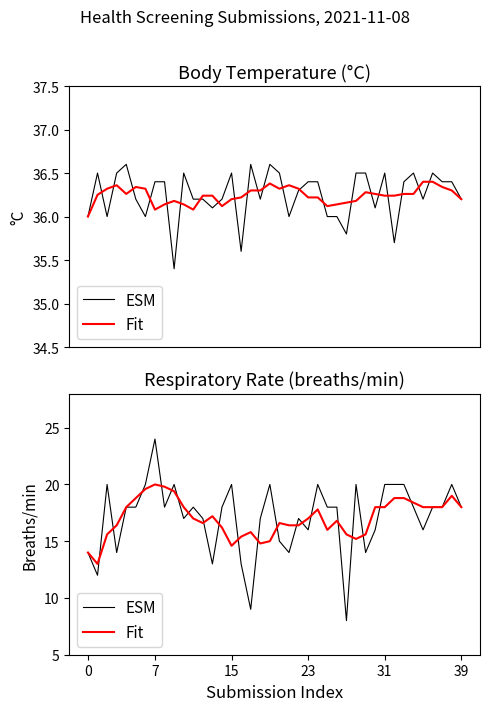

What is the sum of the ESM values at 39 and 33?

38.0